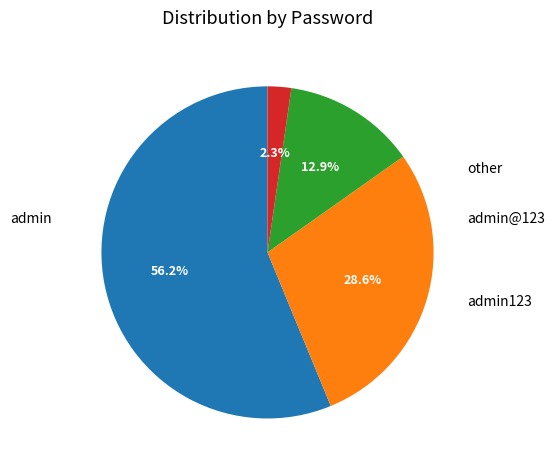

To the nearest percent, what is the average slice percentage?

25%